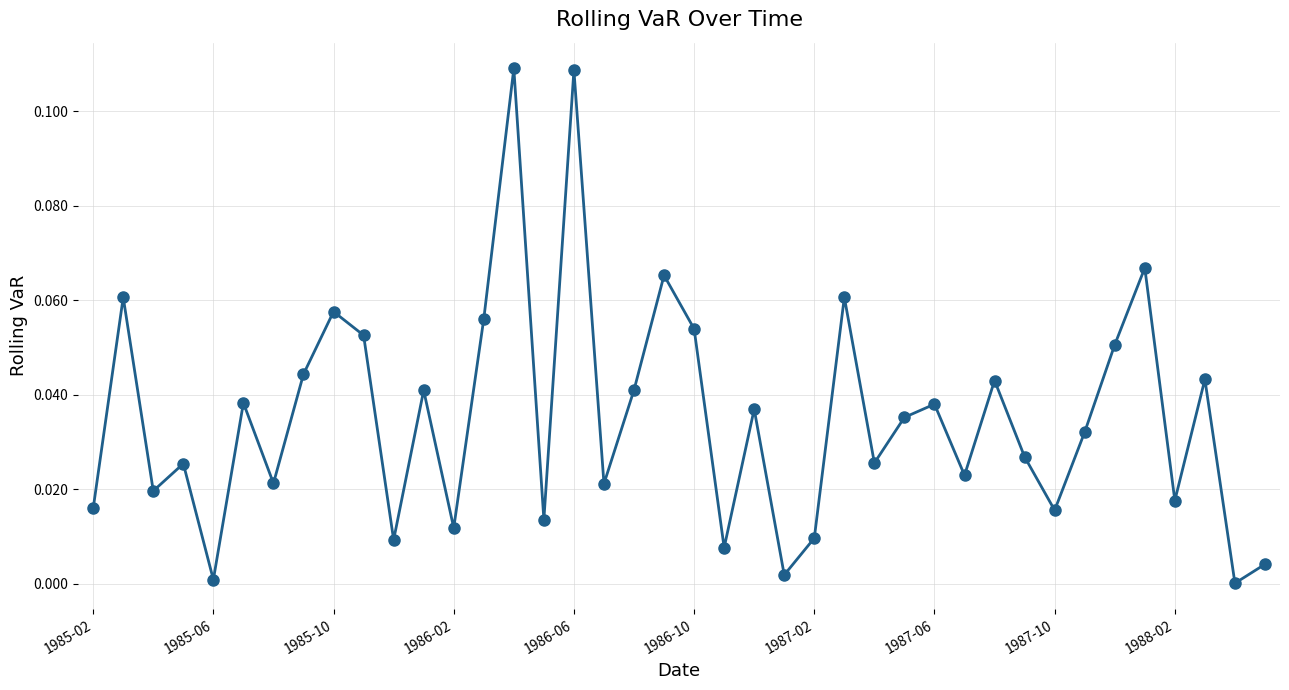

What is the sum of all values?

1.4